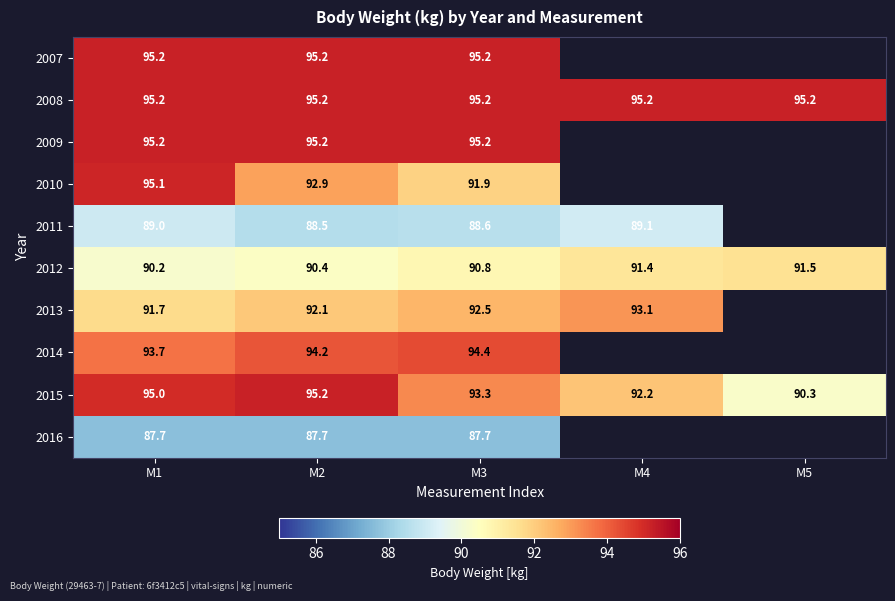

What value does the 2012 series have at M3?

90.8